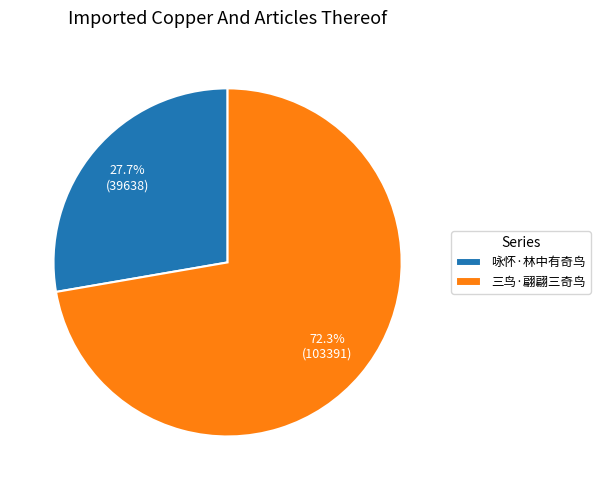

Is it true that 三鸟·翩翩三奇鸟 is 72% of the pie?

True